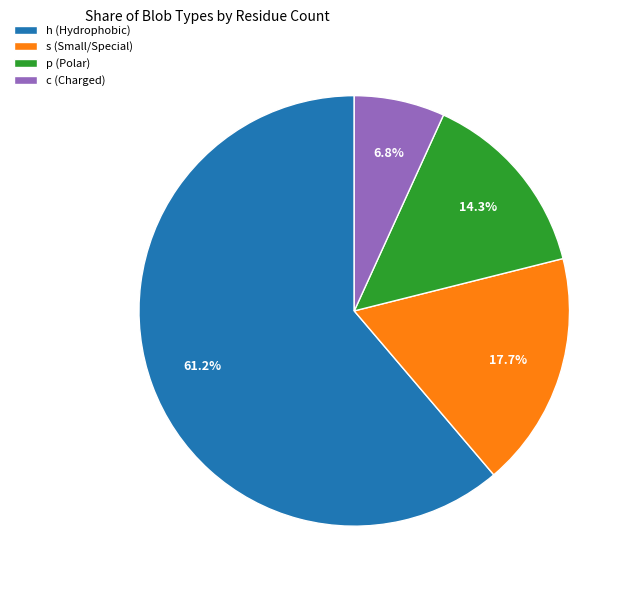

To the nearest percent, what is the average slice percentage?

25%